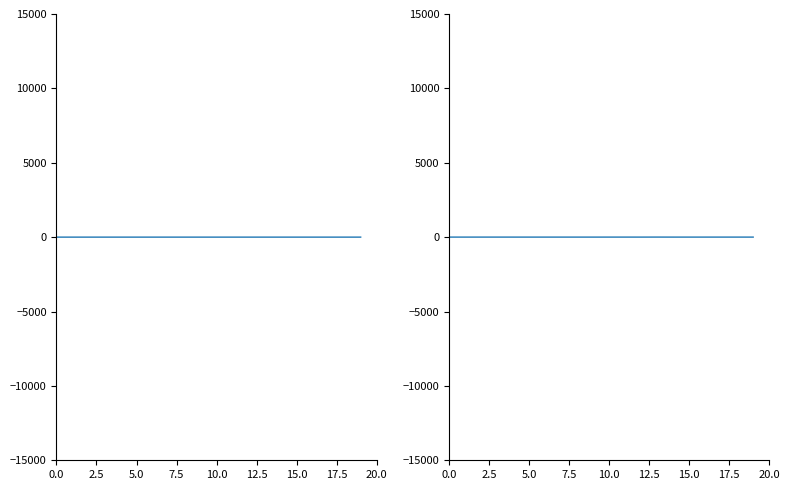

Which category has the highest value across all series?

13